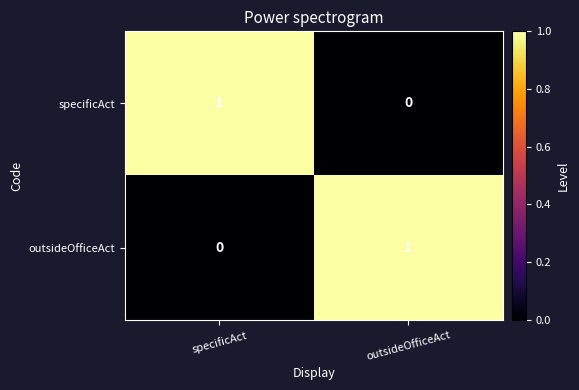

The specificAct series shows 1 at specificAct. True or false?

True